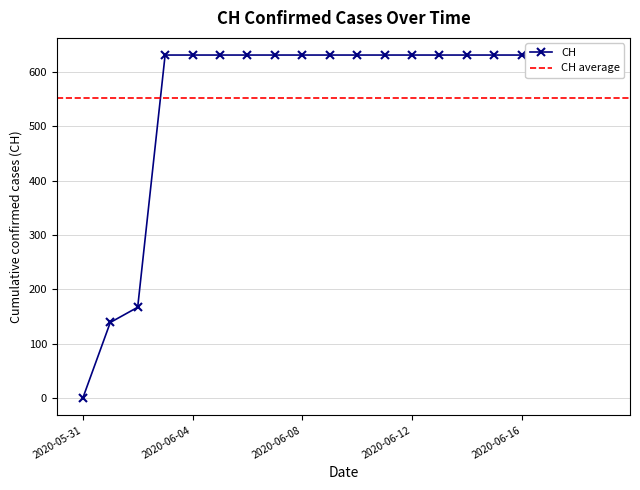

Rank the categories by value from highest to lowest.

2020-06-03, 2020-06-04, 2020-06-05, 2020-06-06, 2020-06-07, 2020-06-08, 2020-06-09, 2020-06-10, 2020-06-11, 2020-06-12, 2020-06-13, 2020-06-14, 2020-06-15, 2020-06-16, 2020-06-17, 2020-06-18, 2020-06-19, 2020-06-02, 2020-06-01, 2020-05-31